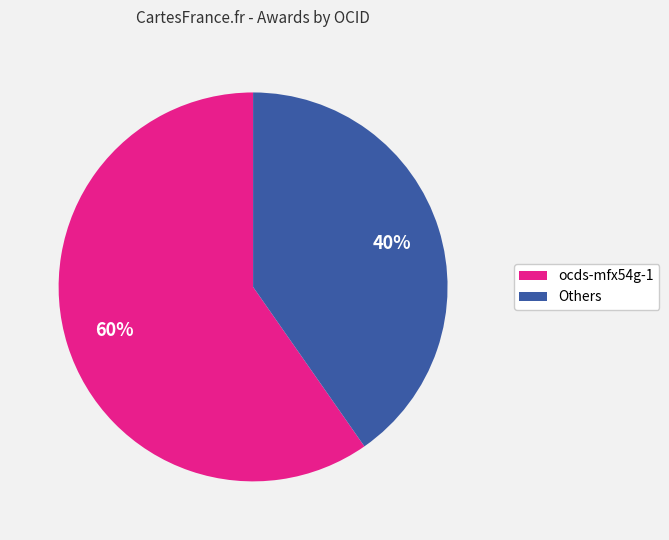

To the nearest percent, what is the average slice percentage?

50%